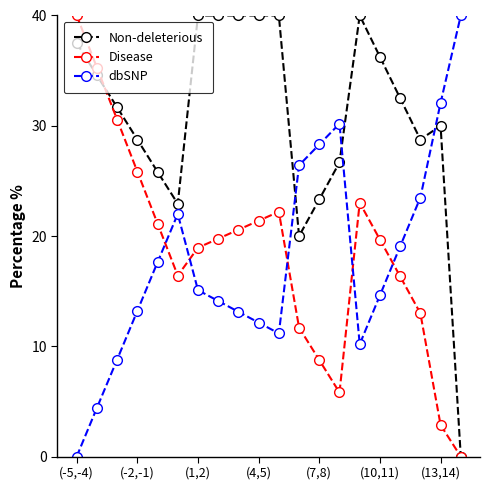

What is the maximum value for Disease?

40.0